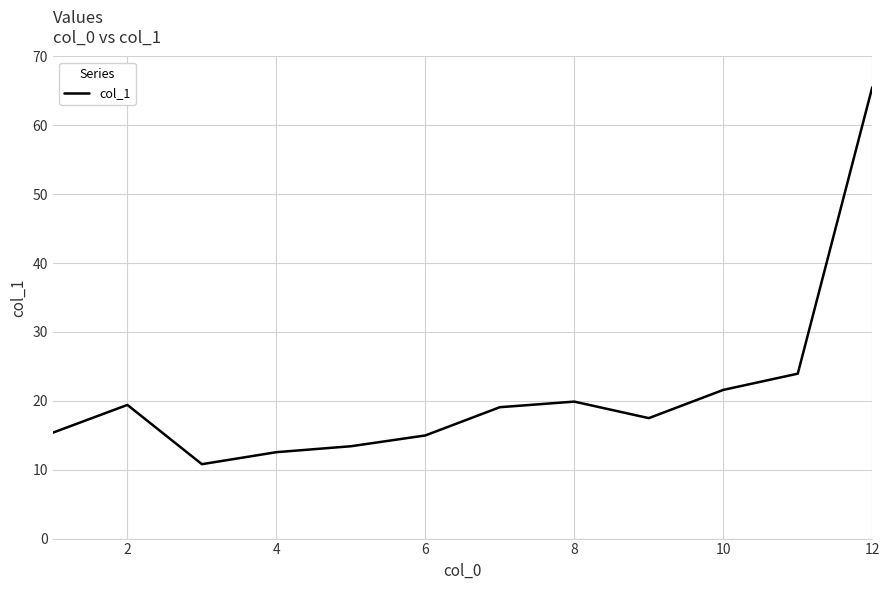

What is the difference between the maximum and minimum values?

54.7